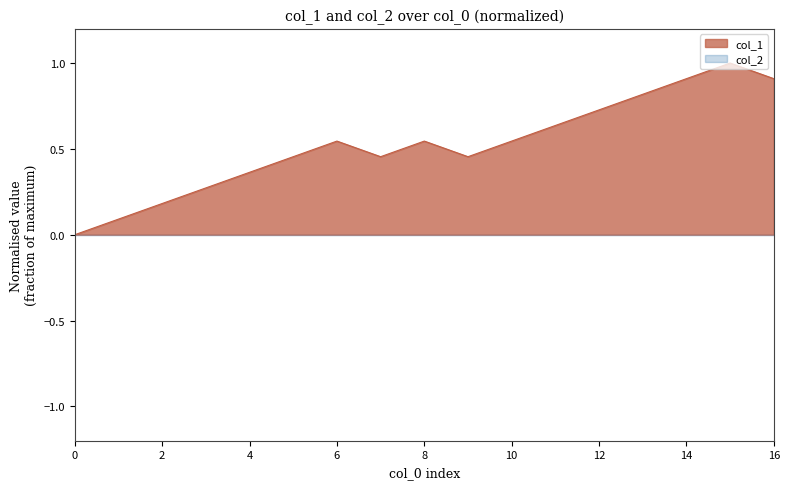

How many data points does each series have?

17